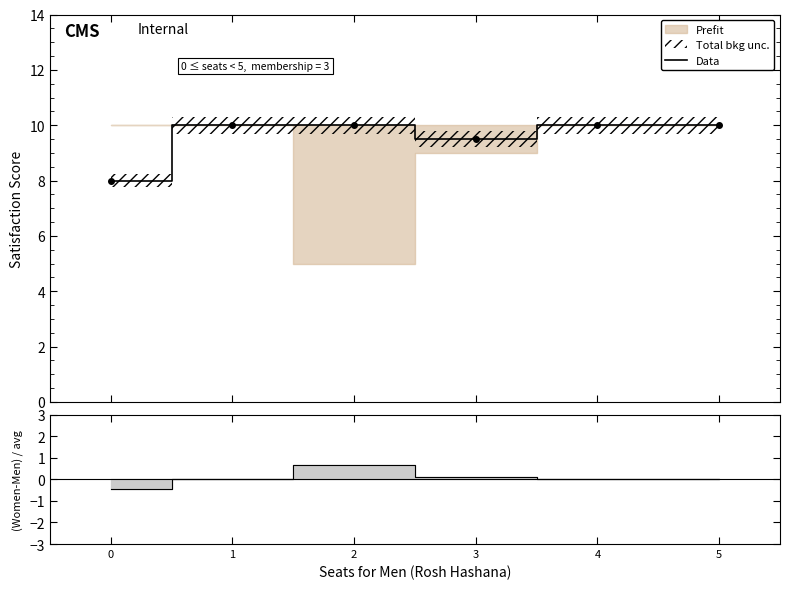

Reading left to right, list all the values displayed in this chart.

0=8.0	1=10.0	2=10.0	3=9.5	4=10.0	5=10.0